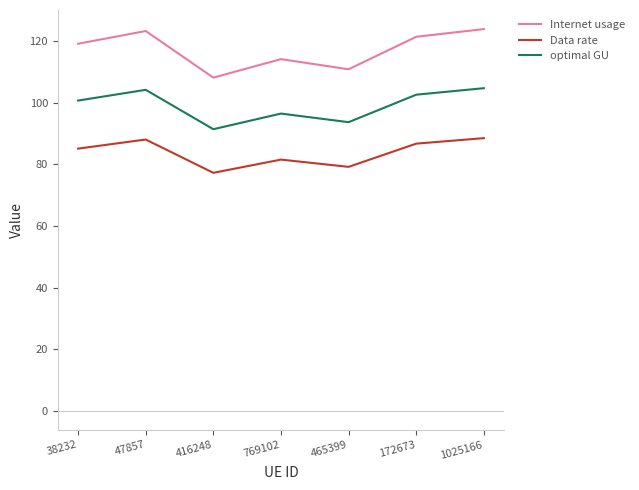

What is the highest value of the Internet usage series?

123.9